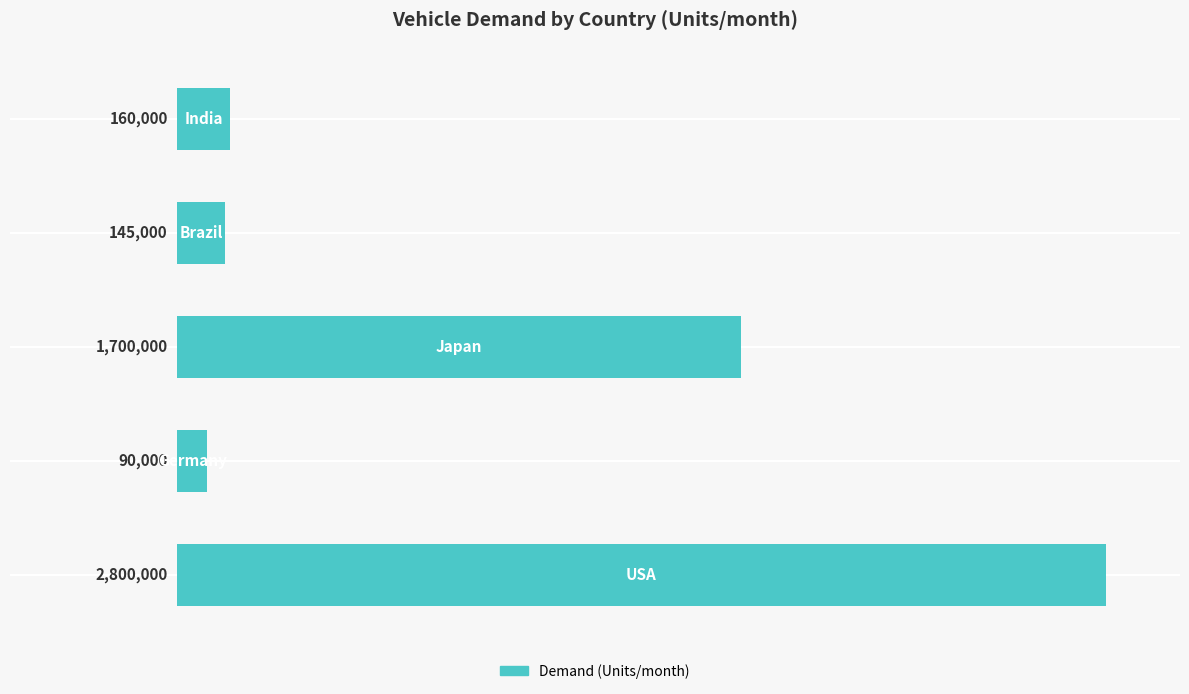

What is the sum of all values?

4895000